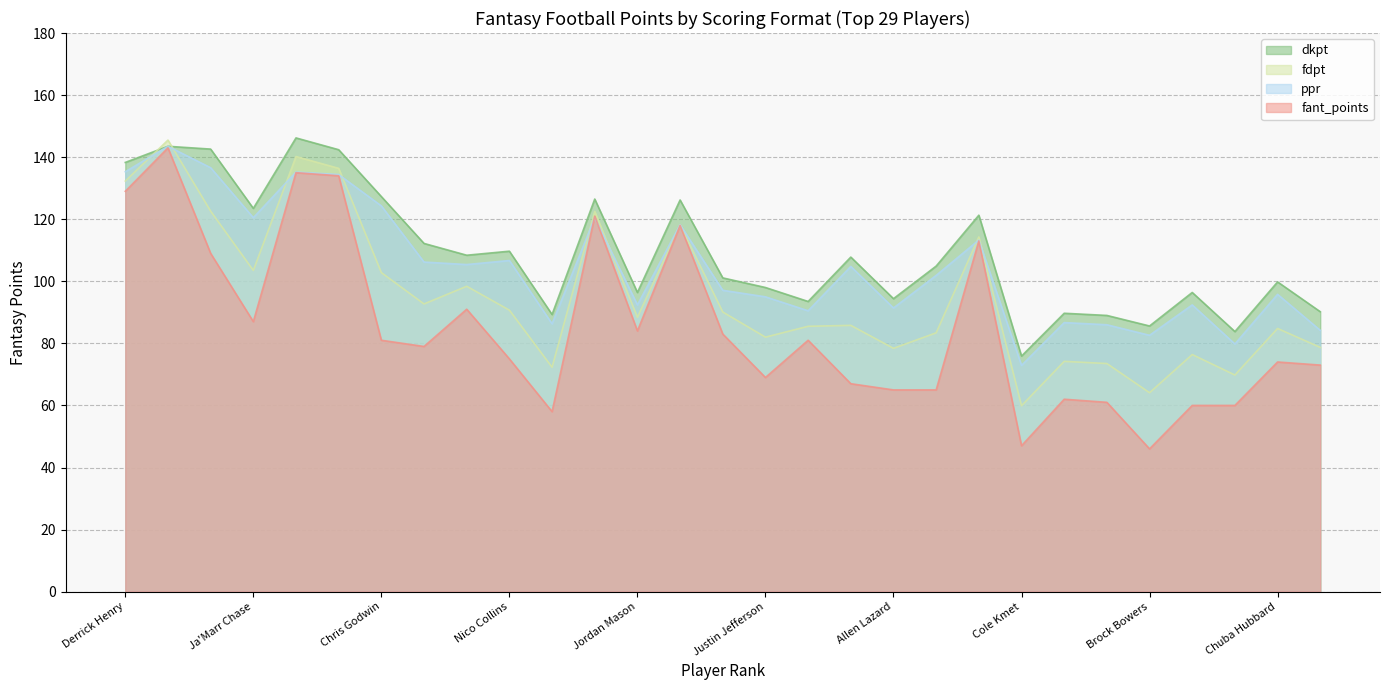

What is the difference between the ppr values at Derrick Henry and James Cook?

51.1